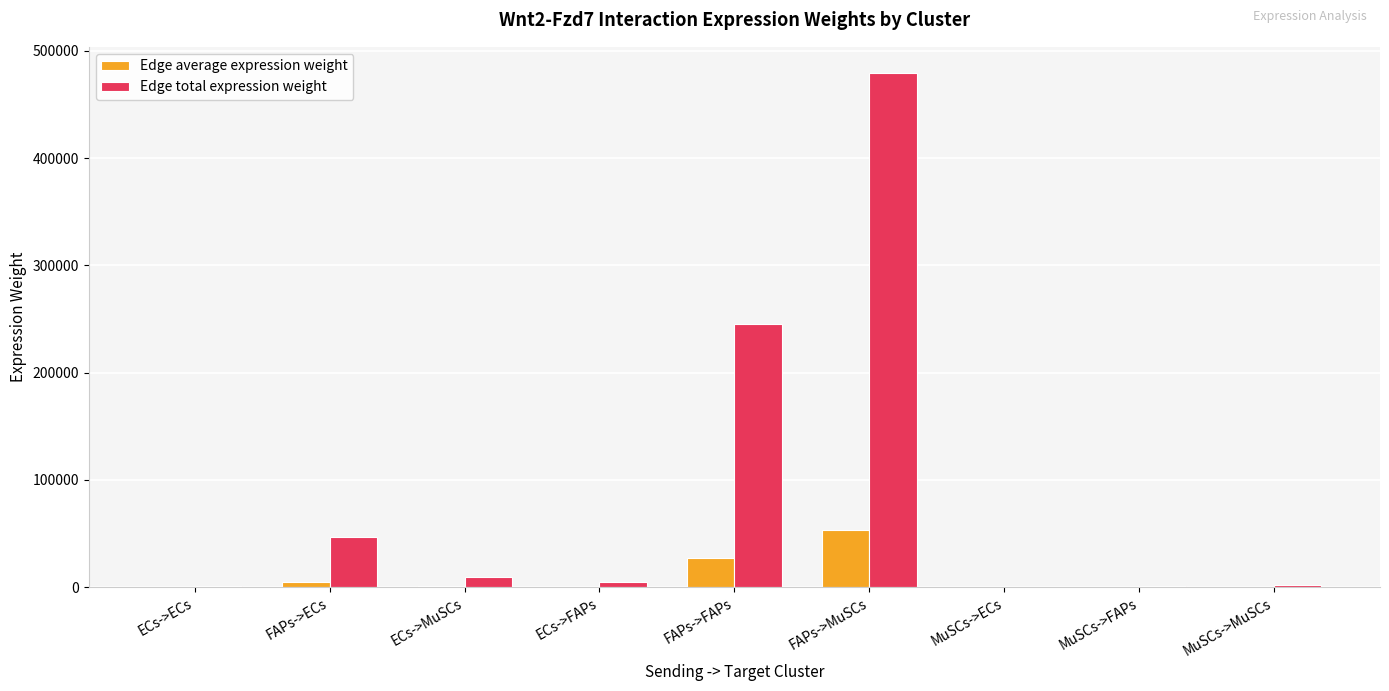

What is the spread (max minus min) of values at ECs->ECs?

851.5